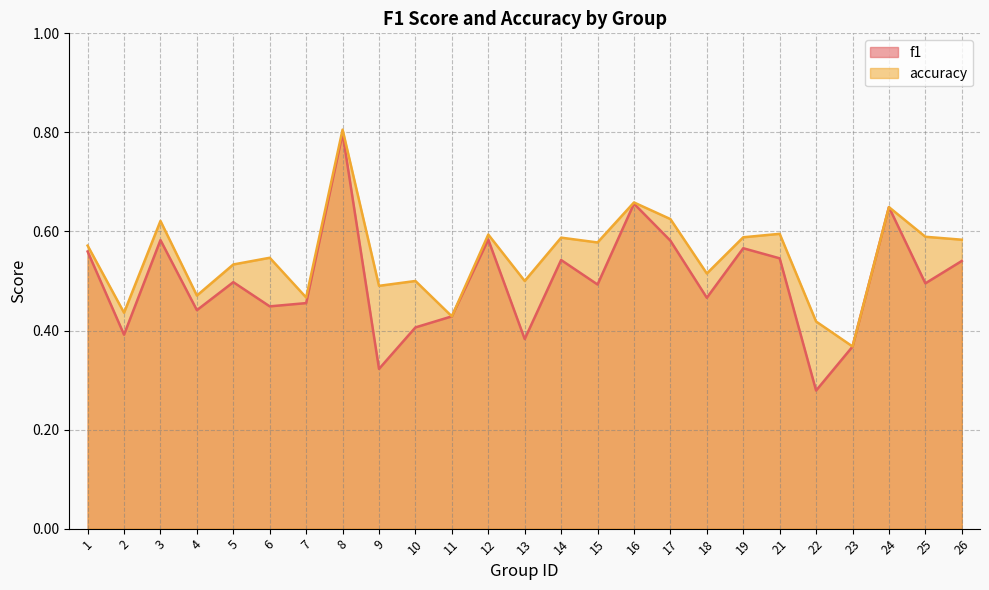

True or false: f1 and accuracy intersect in this chart.

False